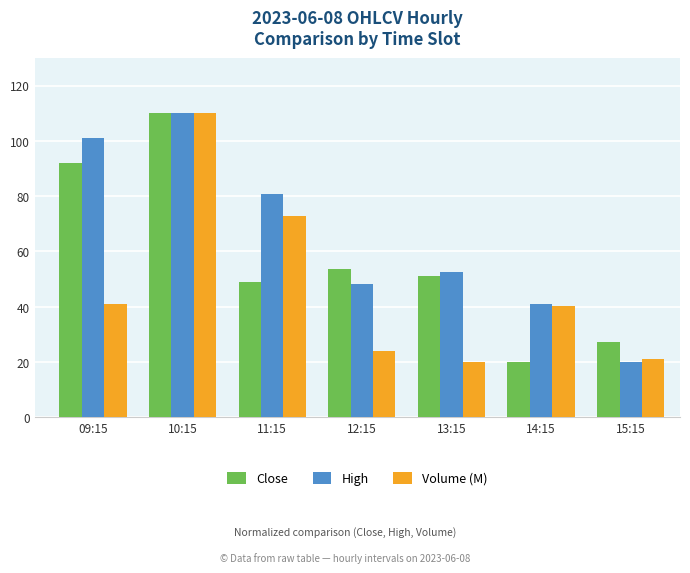

What is the label of the 5th bar from the left?

13:15